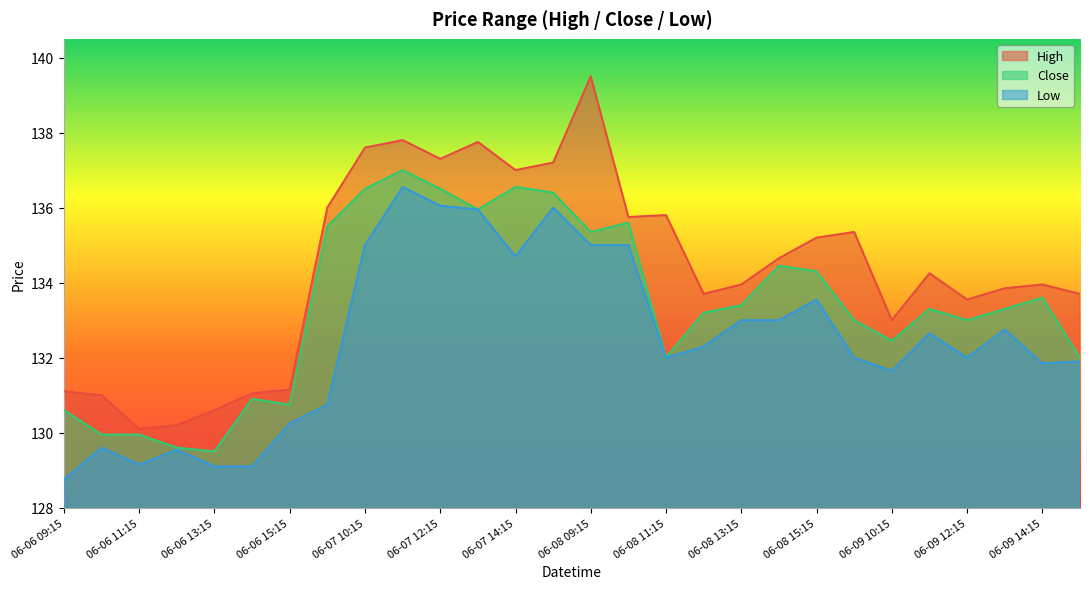

Which series changed the most between 06-08 11:15 and 06-09 14:15?

High